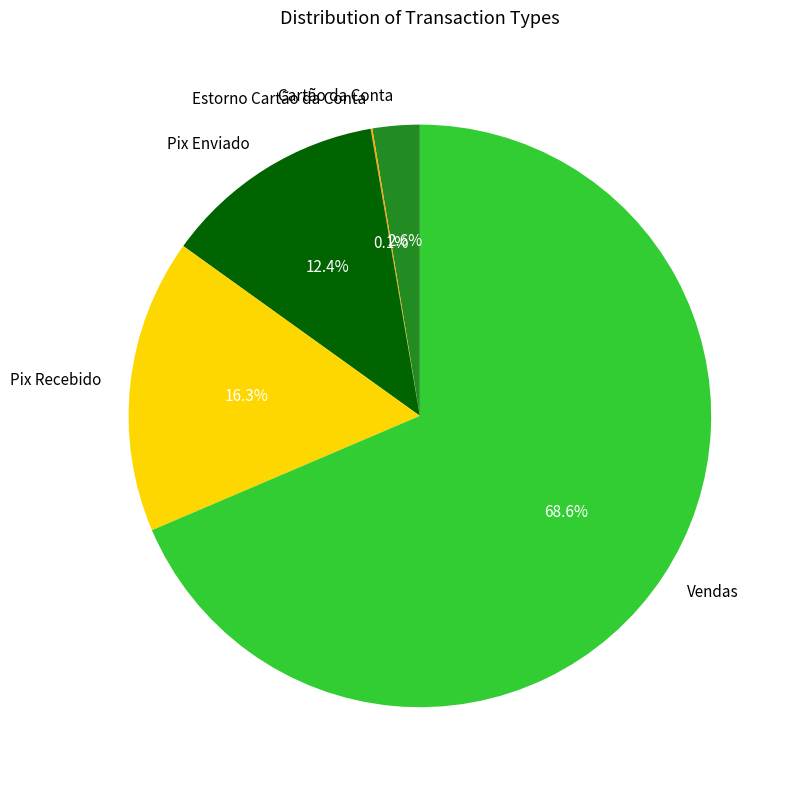

To the nearest percent, what is the difference between the largest and smallest slice percentages?

68%